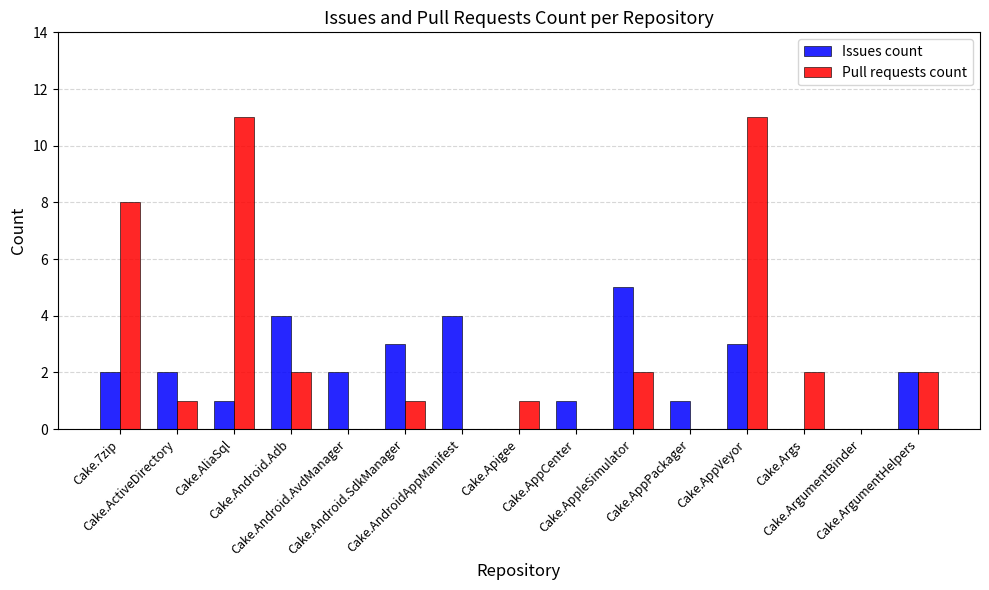

The value of Pull requests count at Cake.ArgumentBinder is -5. True or false?

False